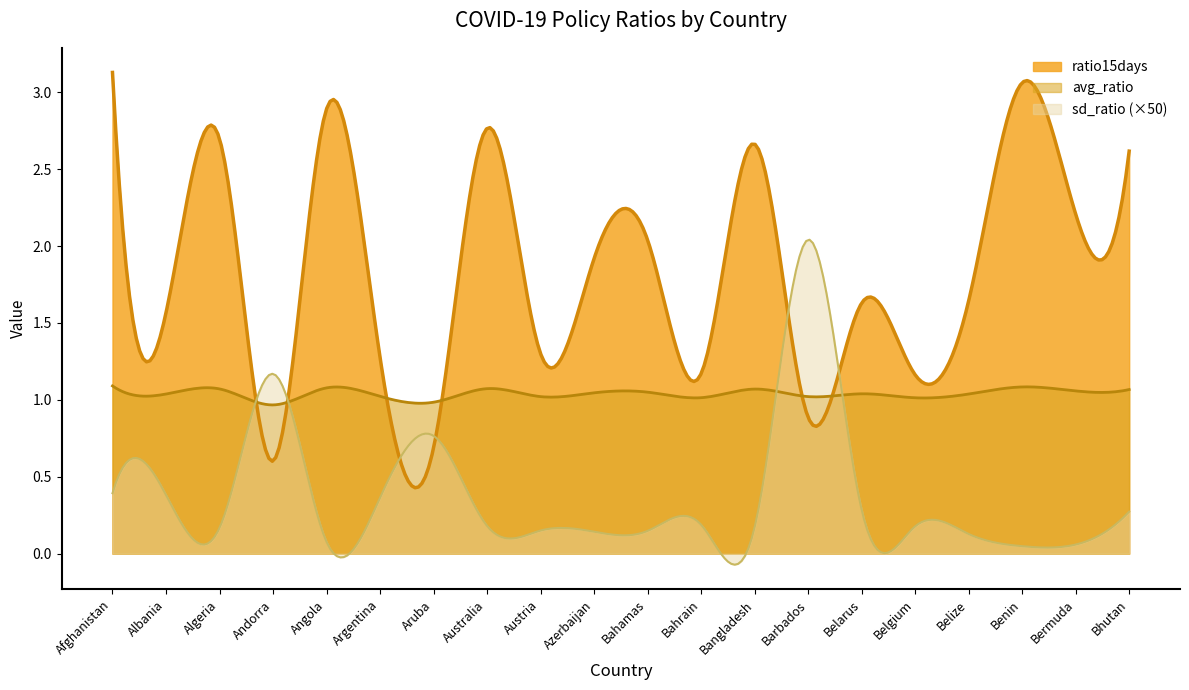

At which category does avg_ratio reach its first local valley?

Albania